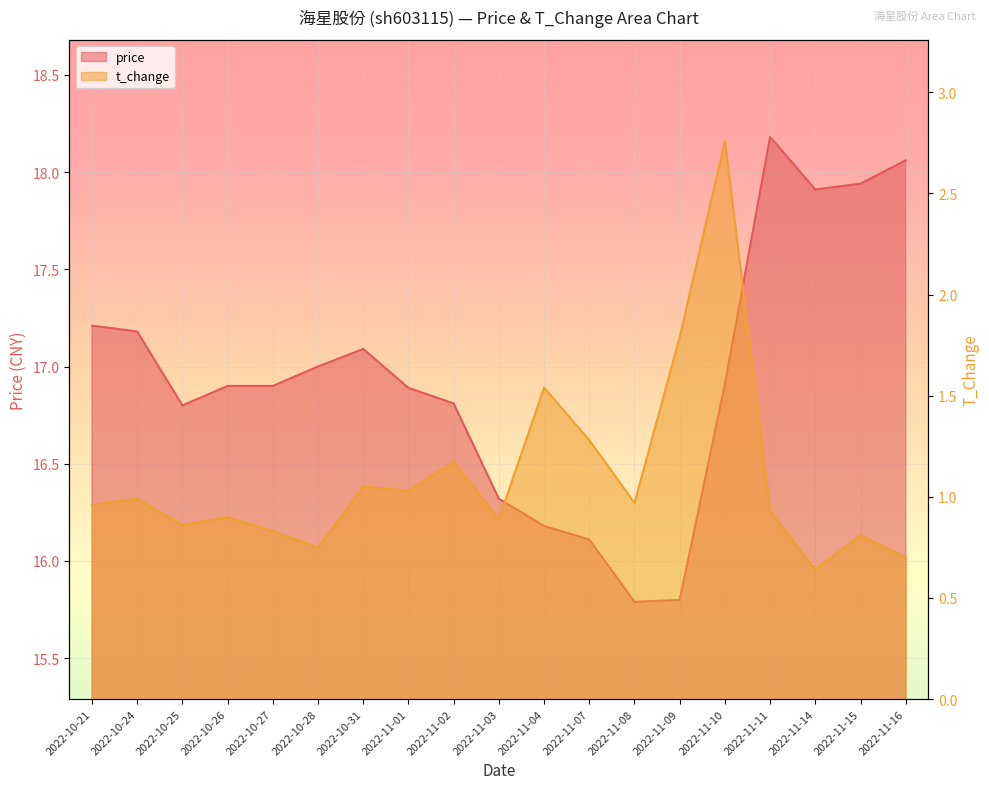

What is the greatest value displayed?

18.2